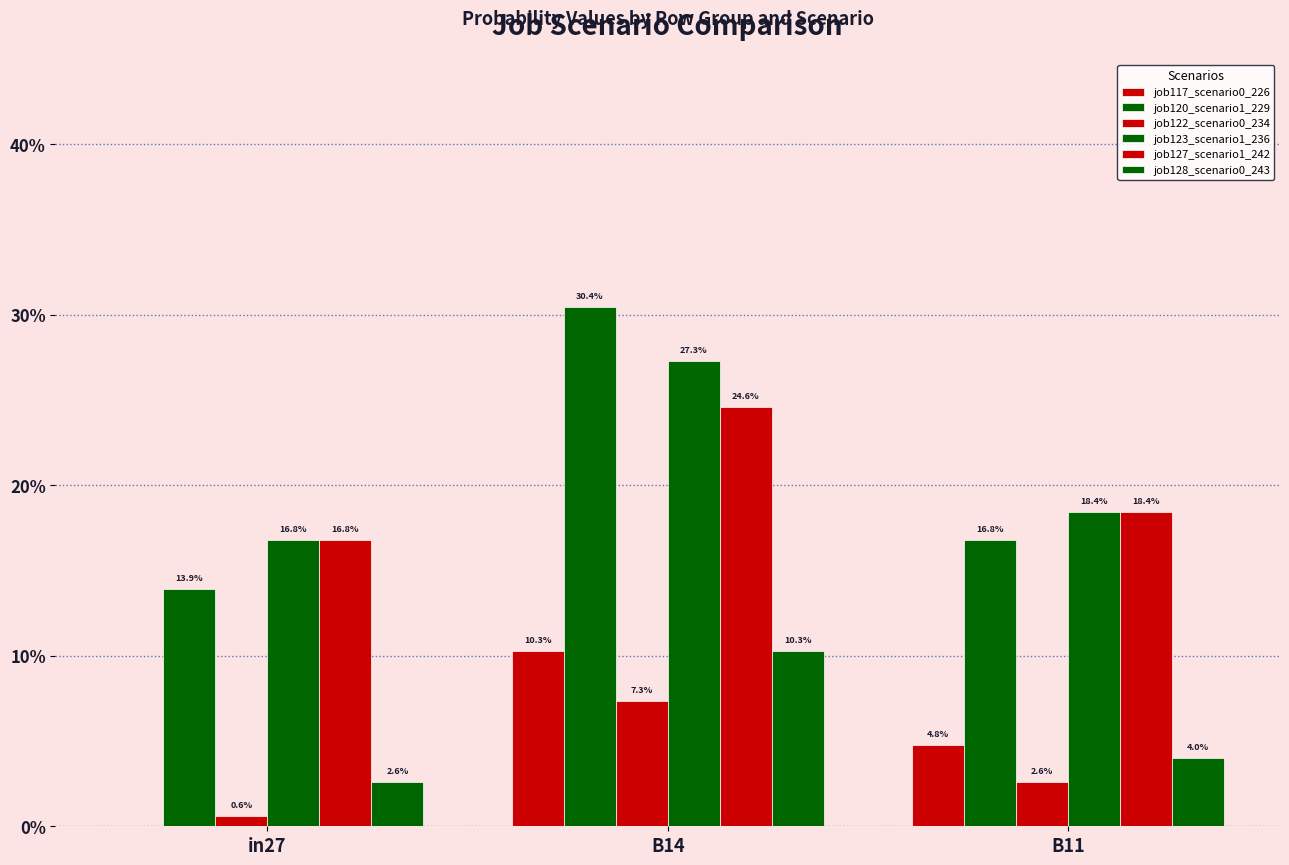

At how many categories does at least one series exceed 0?

3